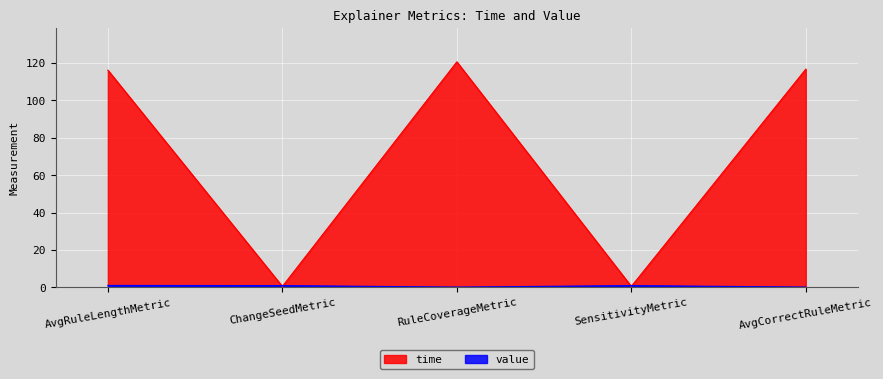

The value of time at AvgRuleLengthMetric is 71.1. True or false?

False